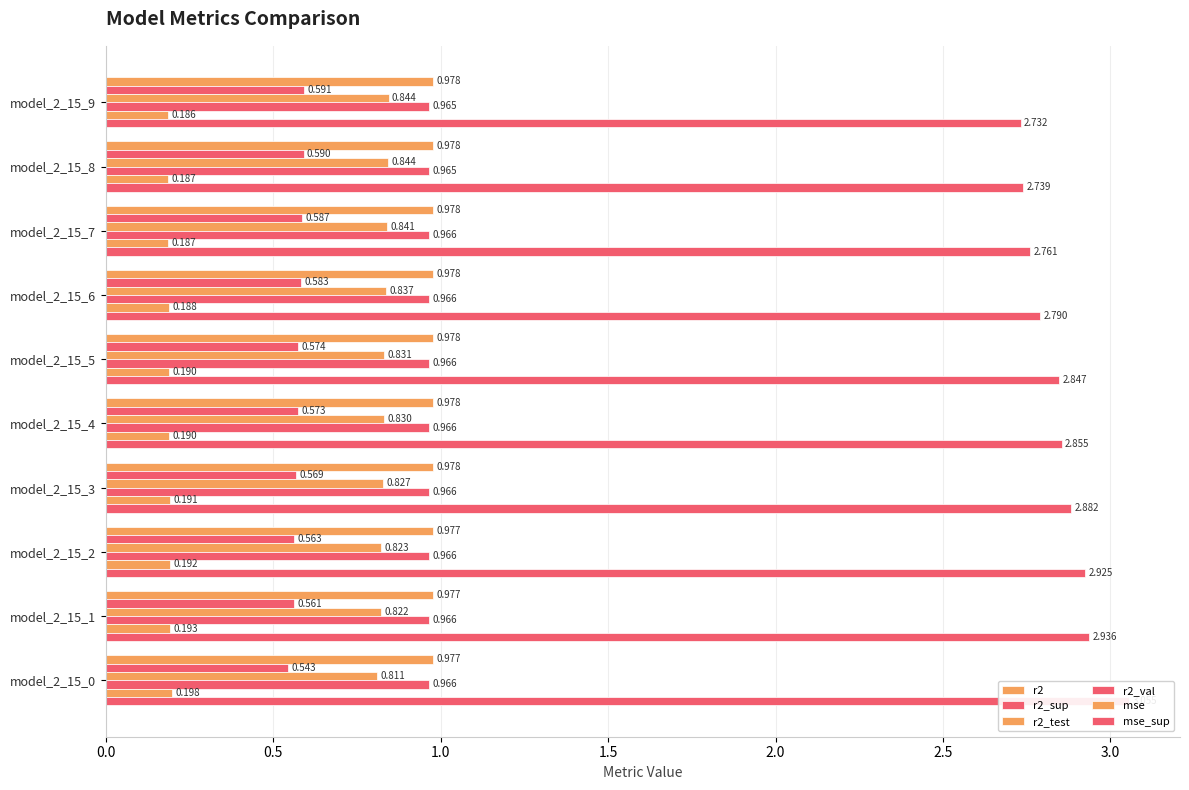

Is the value of mse at model_2_15_9 greater than the value of r2_sup at model_2_15_5?

No